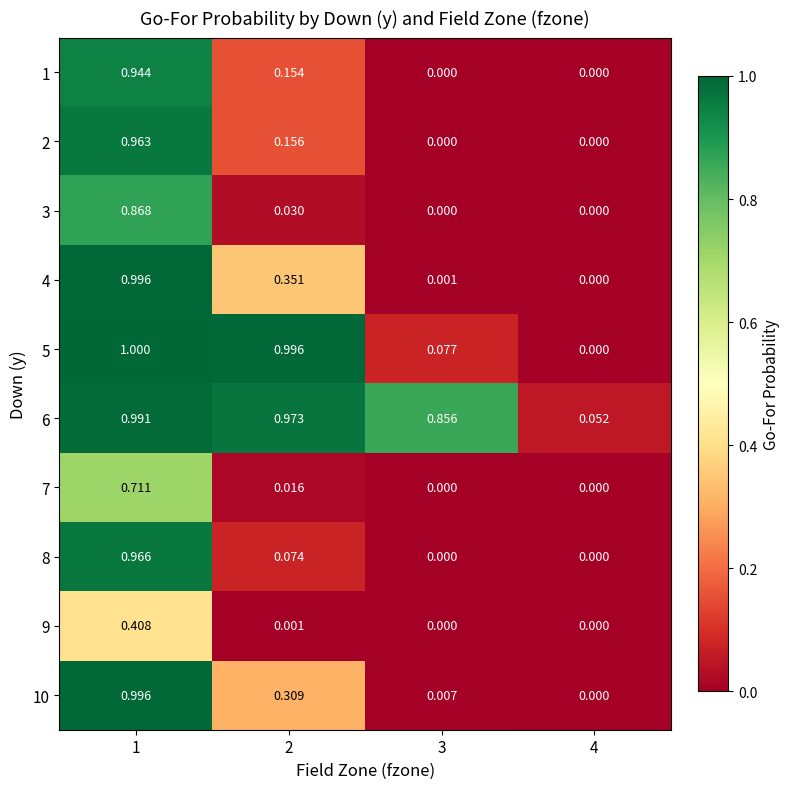

List the series in order of their peak value, lowest first.

9, 7, 3, 1, 2, 8, 6, 10, 4, 5